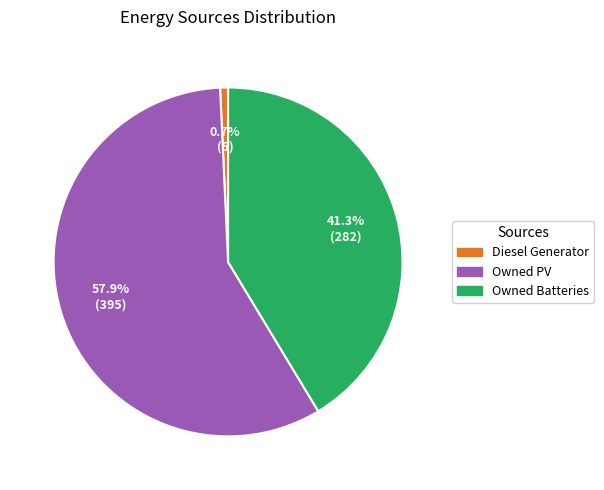

What is the ratio of the value at Owned Batteries to the value at Diesel Generator?

56.4